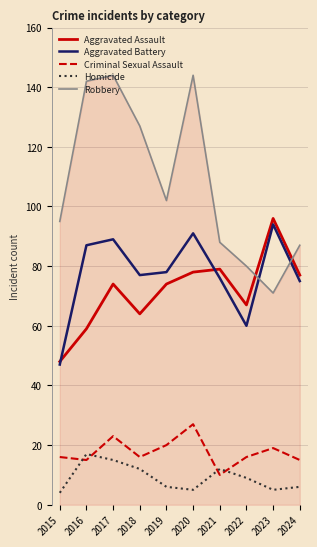

How many lines are shown in the chart?

5